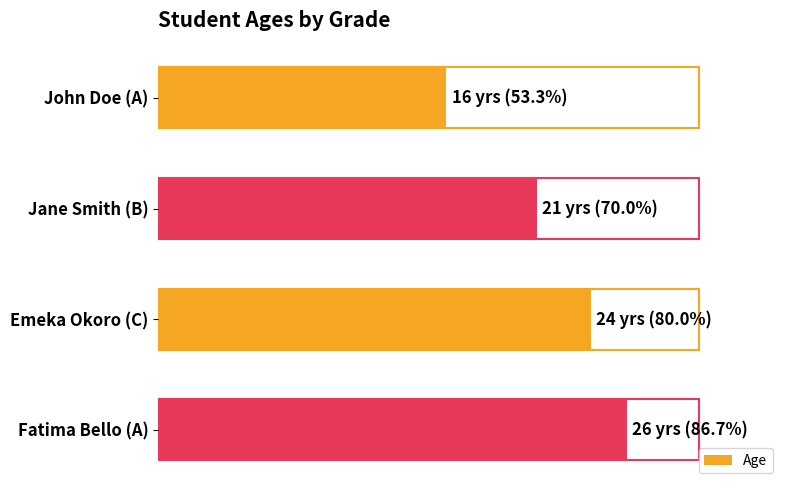

What is the value of the 4th bar from the left?

26